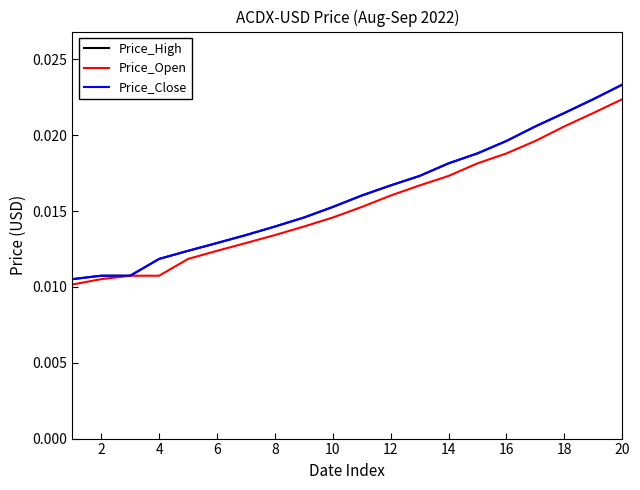

True or false: Price_High and Price_Open cross at least once.

False